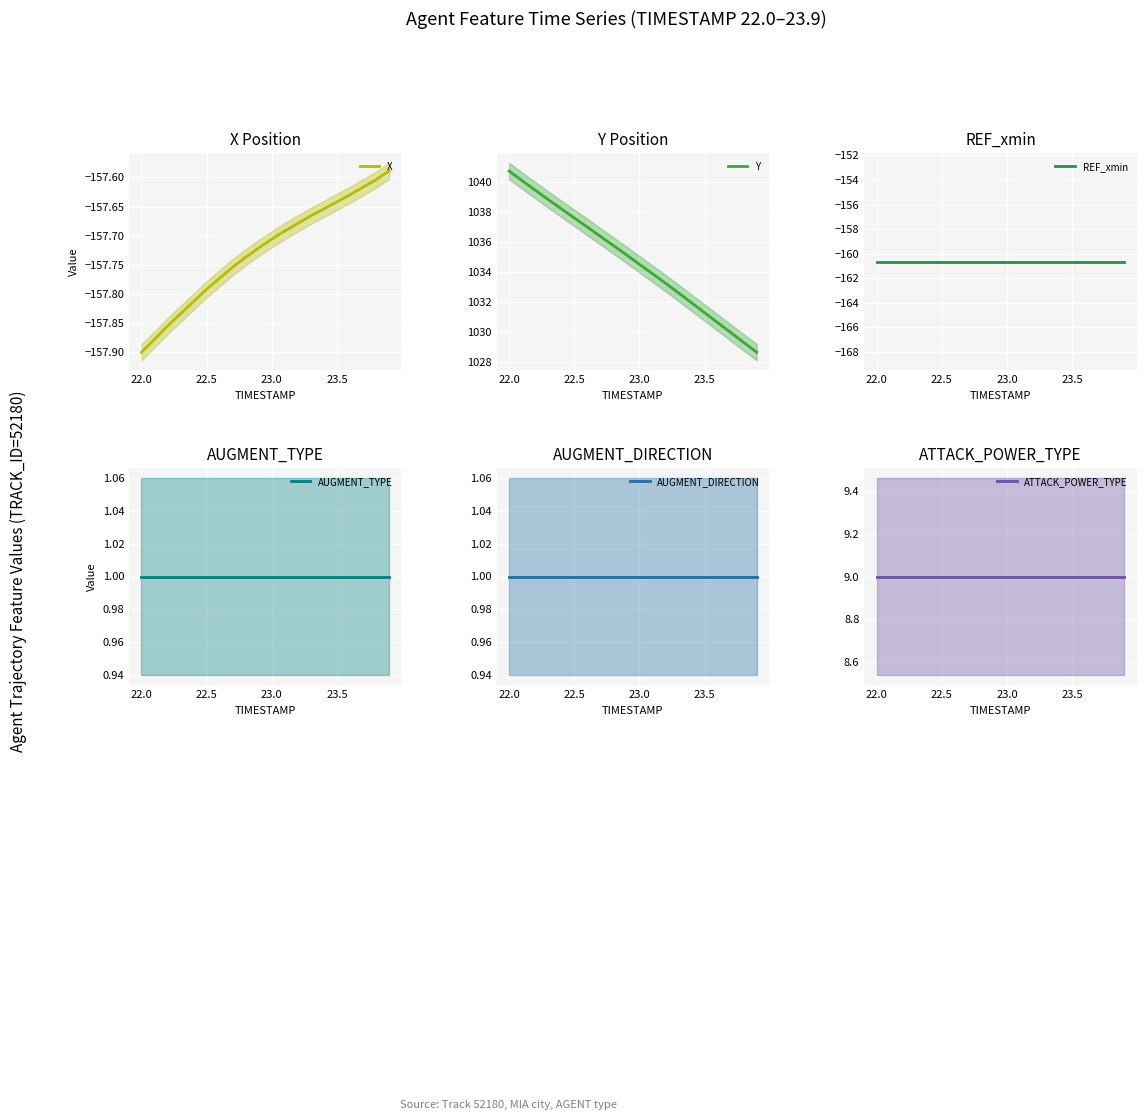

True or false: Y has a value of 1476.4 at 22.5.

False